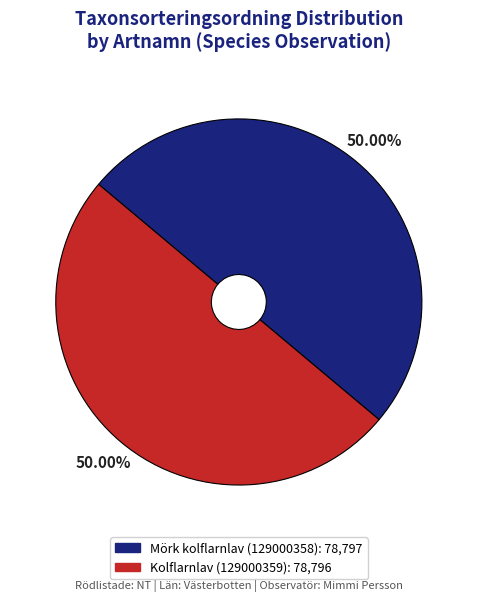

Do Kolflarnlav (129000359) and Mörk kolflarnlav (129000358) together represent more than half of the pie?

Yes